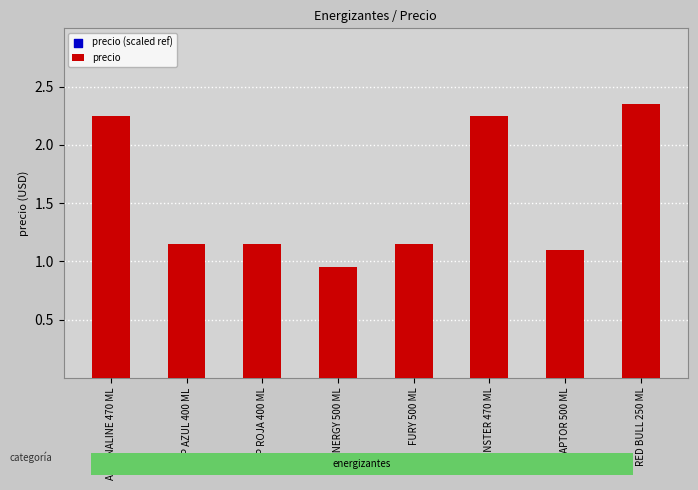

Which series reaches the minimum Y coordinate?

precio